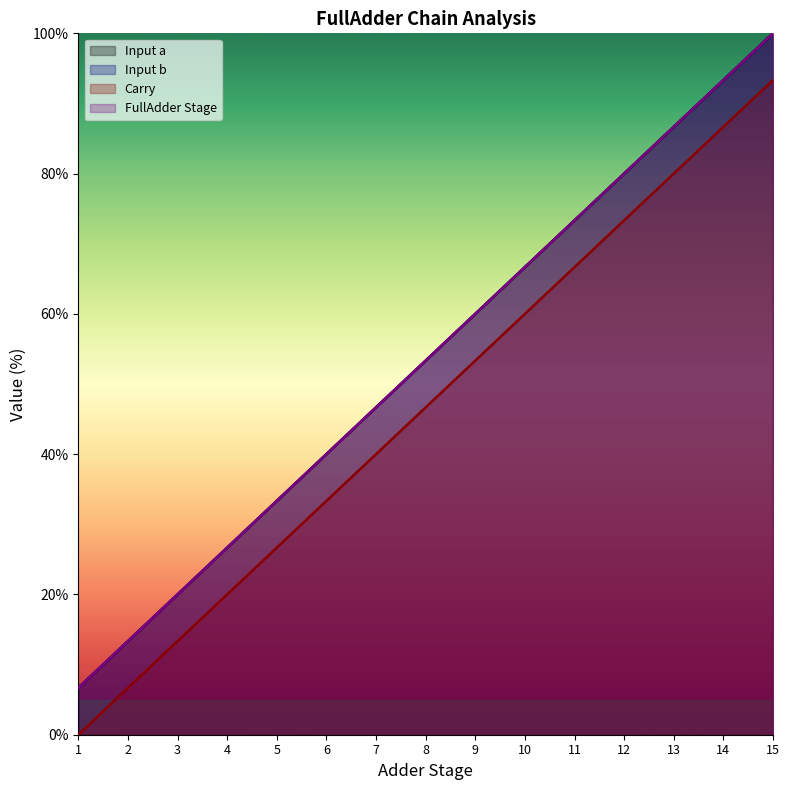

How many lines are shown in the chart?

4